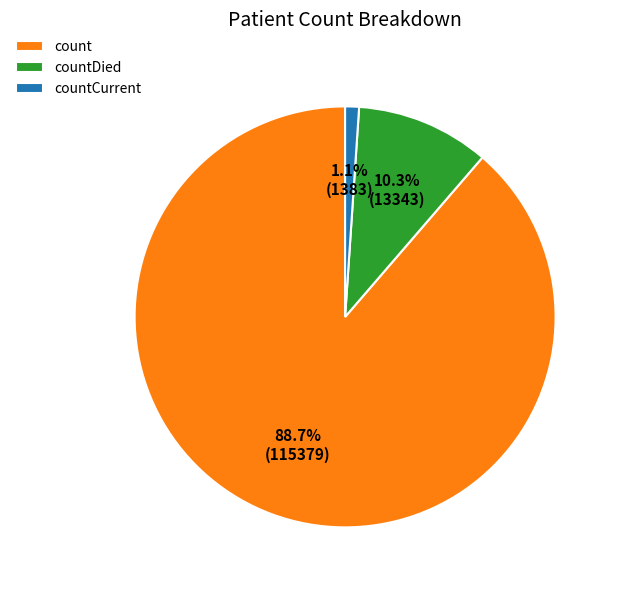

What is the total percentage of countCurrent and count?

89.7%